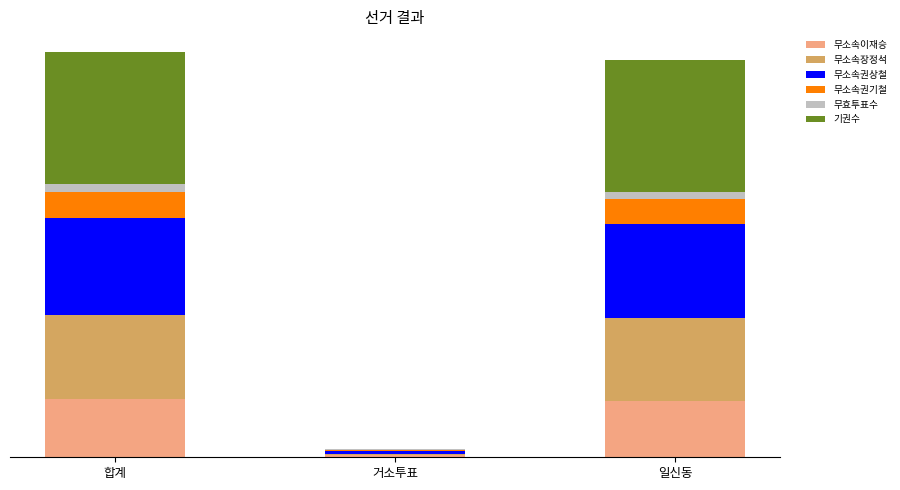

Are the bars grouped side by side (vs. stacked)?

No